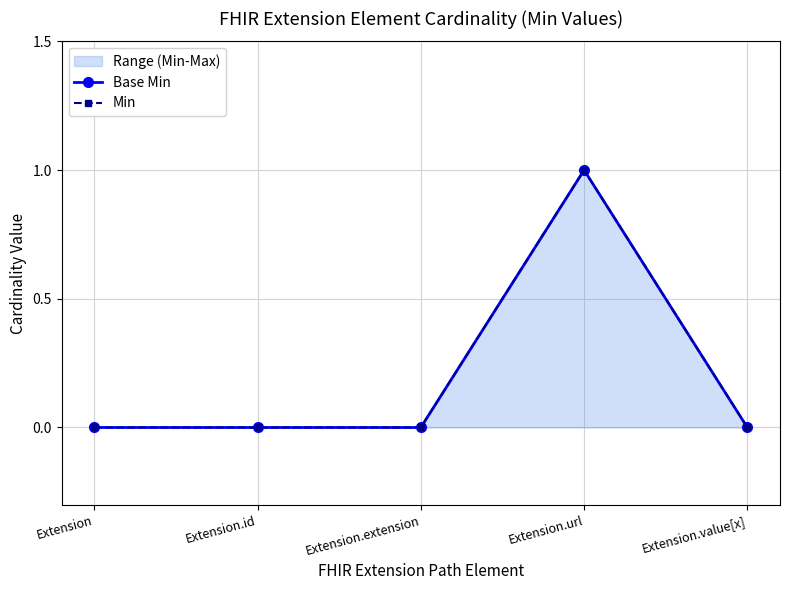

Is it true that Base Min equals -1 at Extension.id?

False